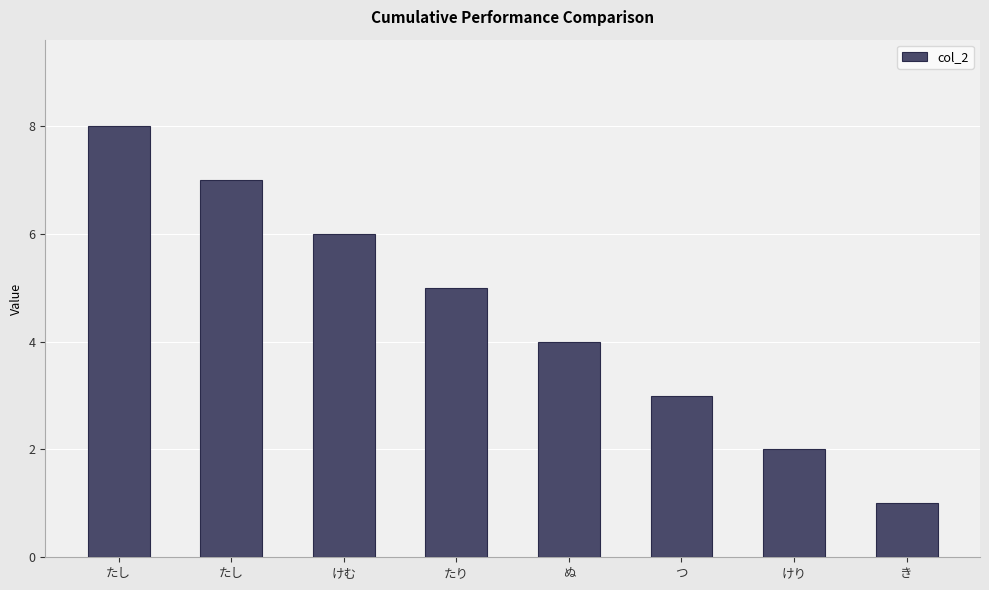

How many data points are less than 5?

4